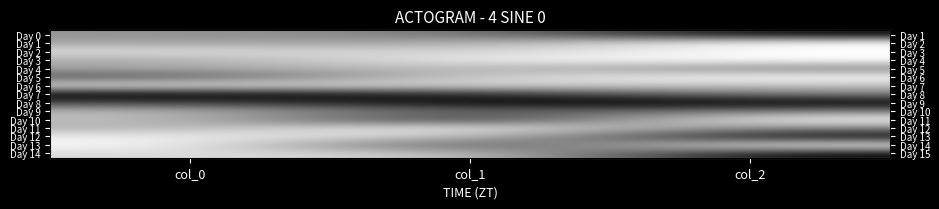

What is the difference between the maximum and second lowest values in the Day 1 series?

0.4